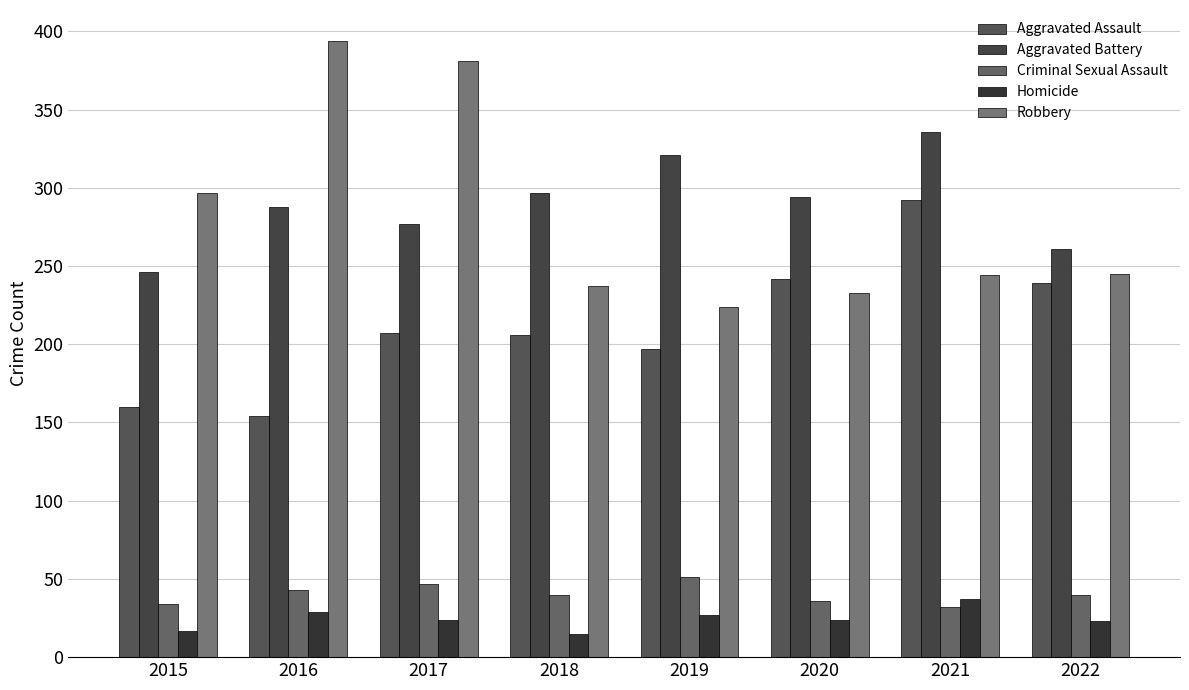

What is the greatest value displayed?

394